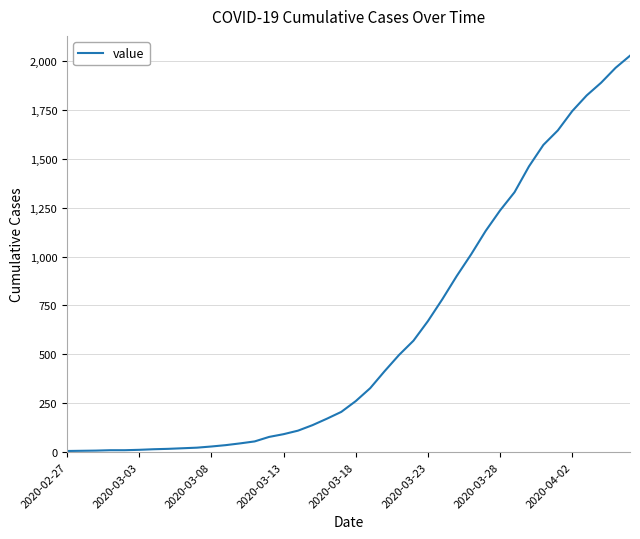

How many values are below 261?

20